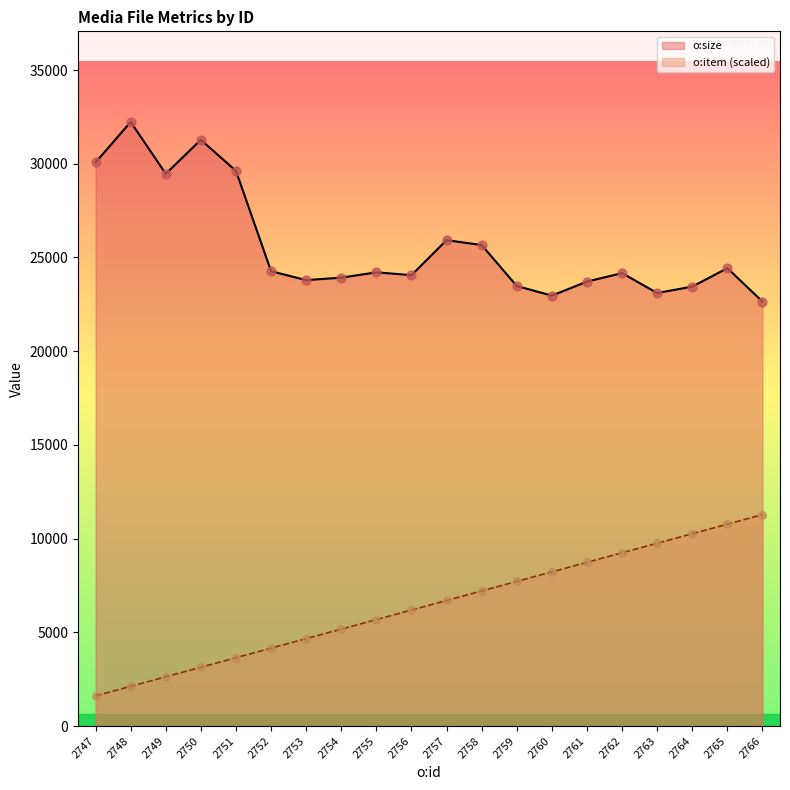

Which series has the widest spread of Y values?

o:item